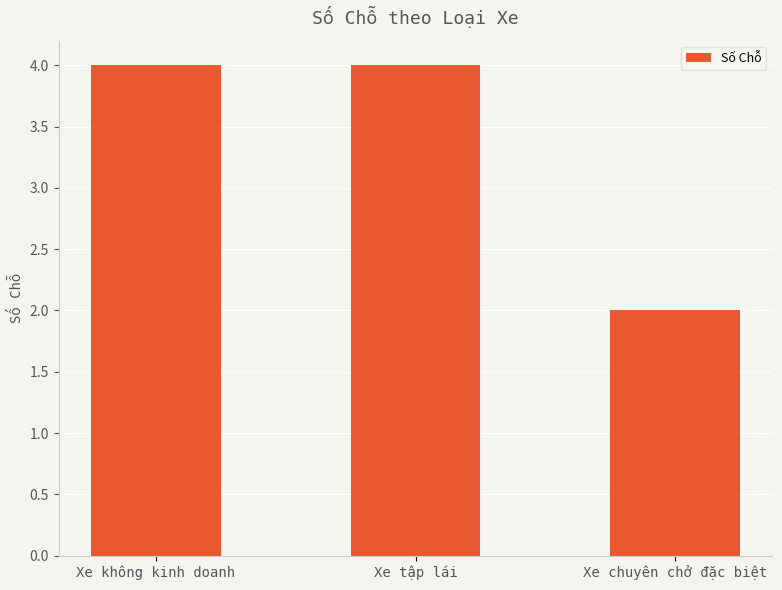

How many values are below 4?

1